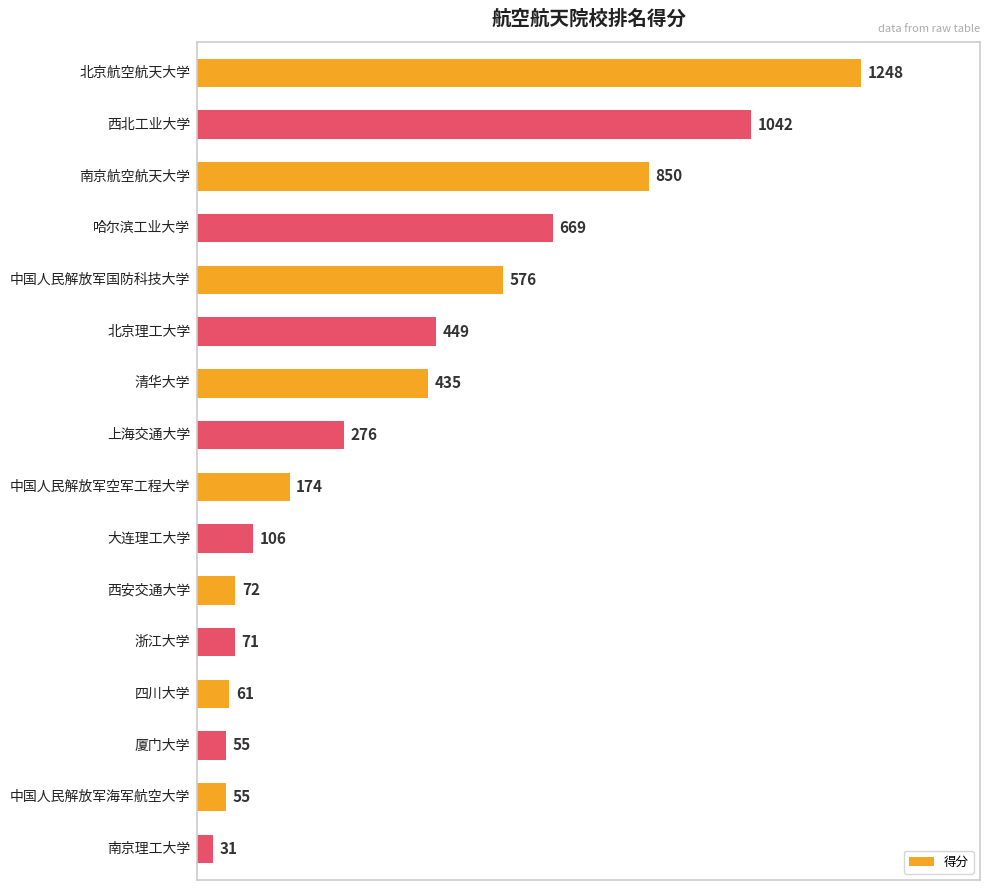

What is the difference between the second highest and minimum values?

1011